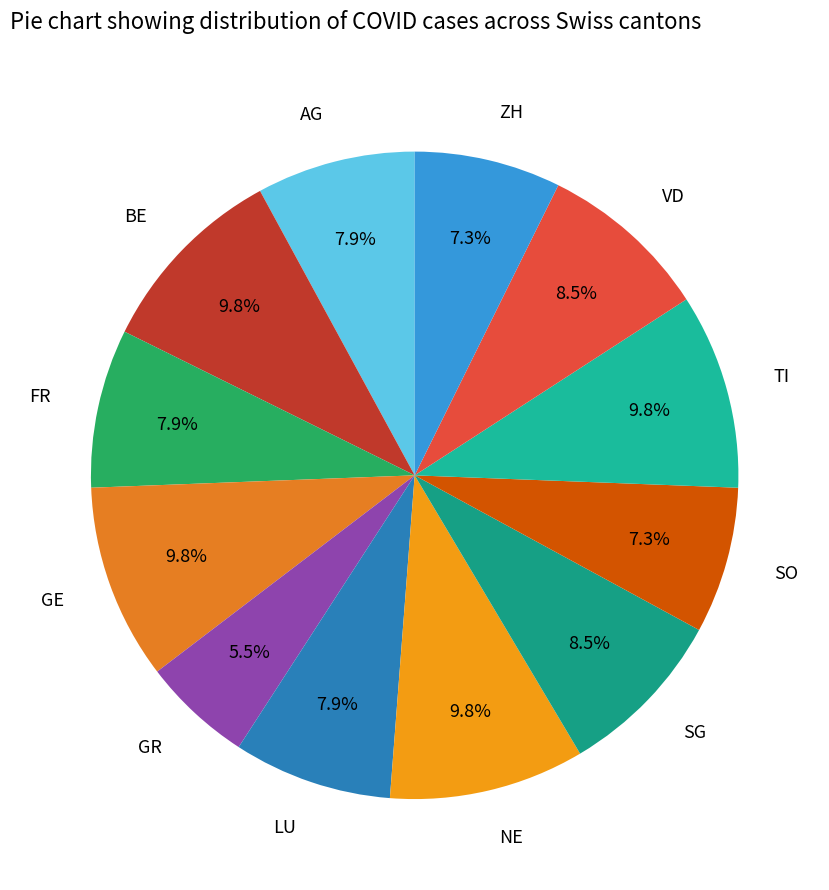

To the nearest percent, what portion does ZH represent?

7%